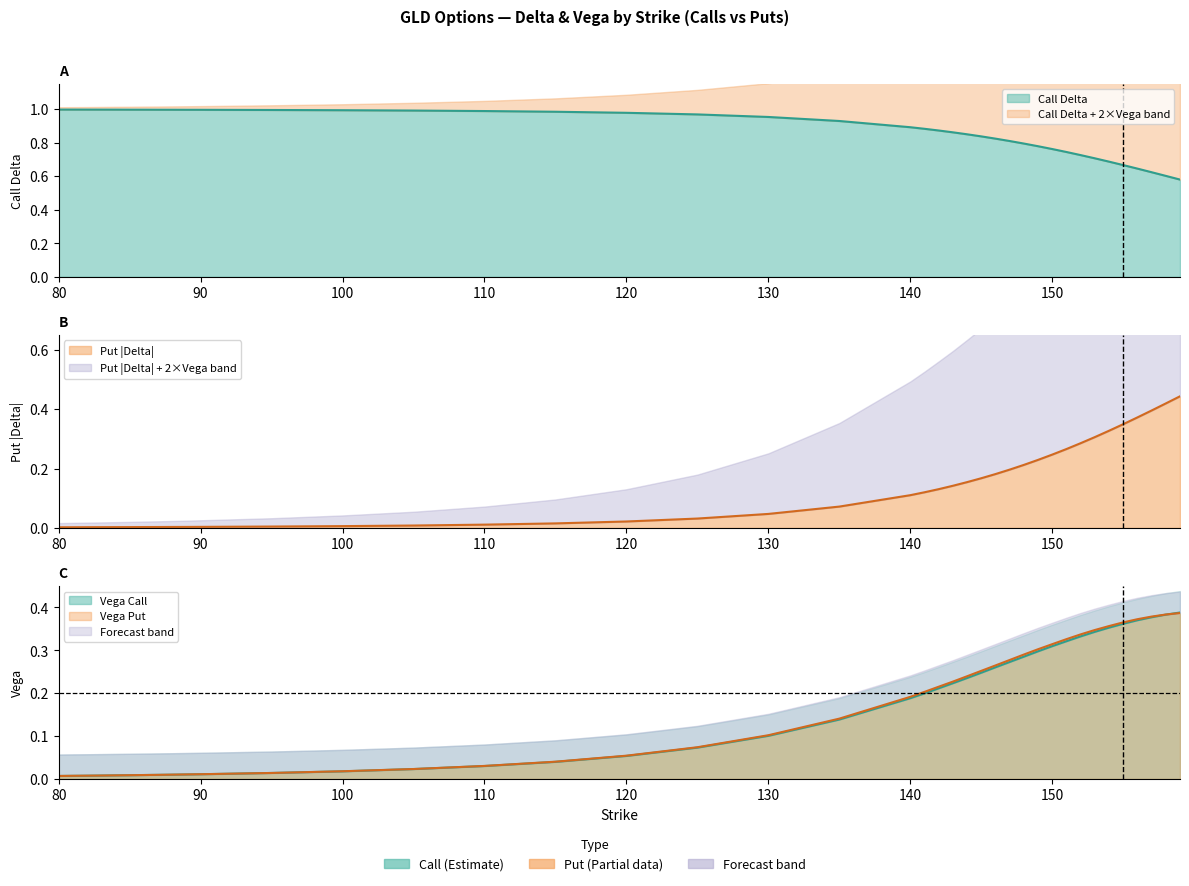

Does the chart have visible grid lines?

No